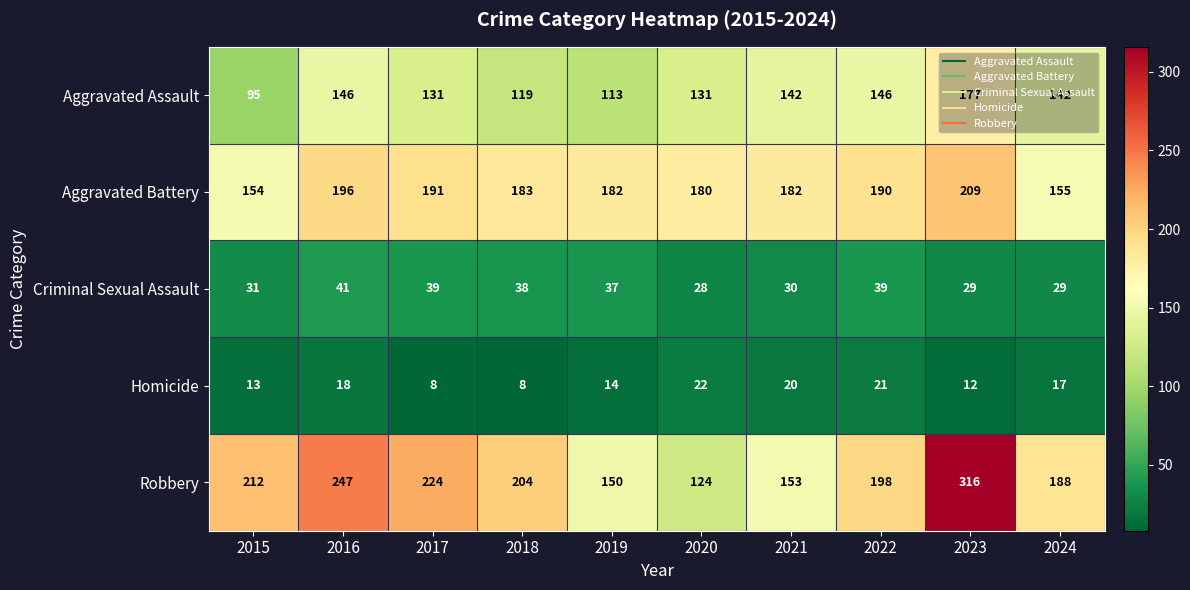

What is the sum of all Criminal Sexual Assault values?

341